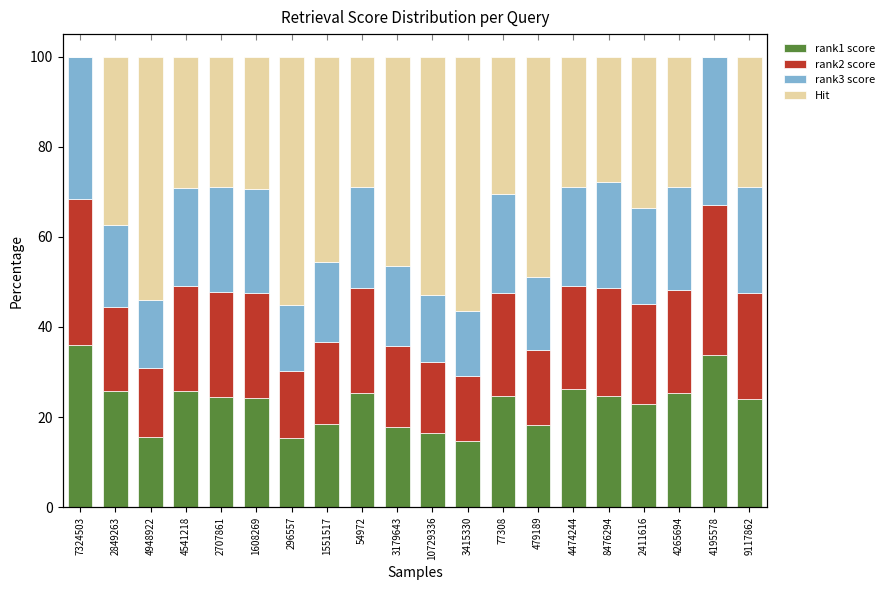

What is the value of the rank2 score bar at the 18th from the left?

23.0